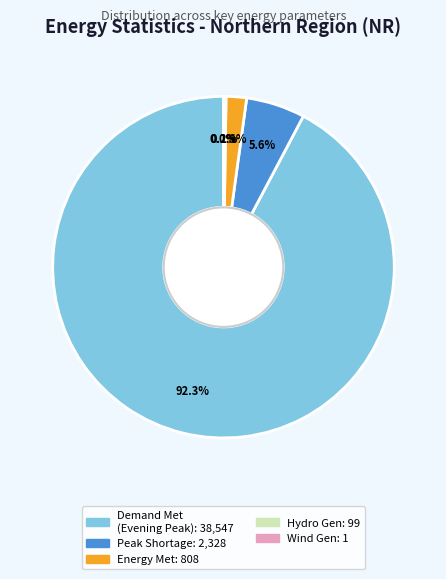

Does any single category account for the majority?

Yes